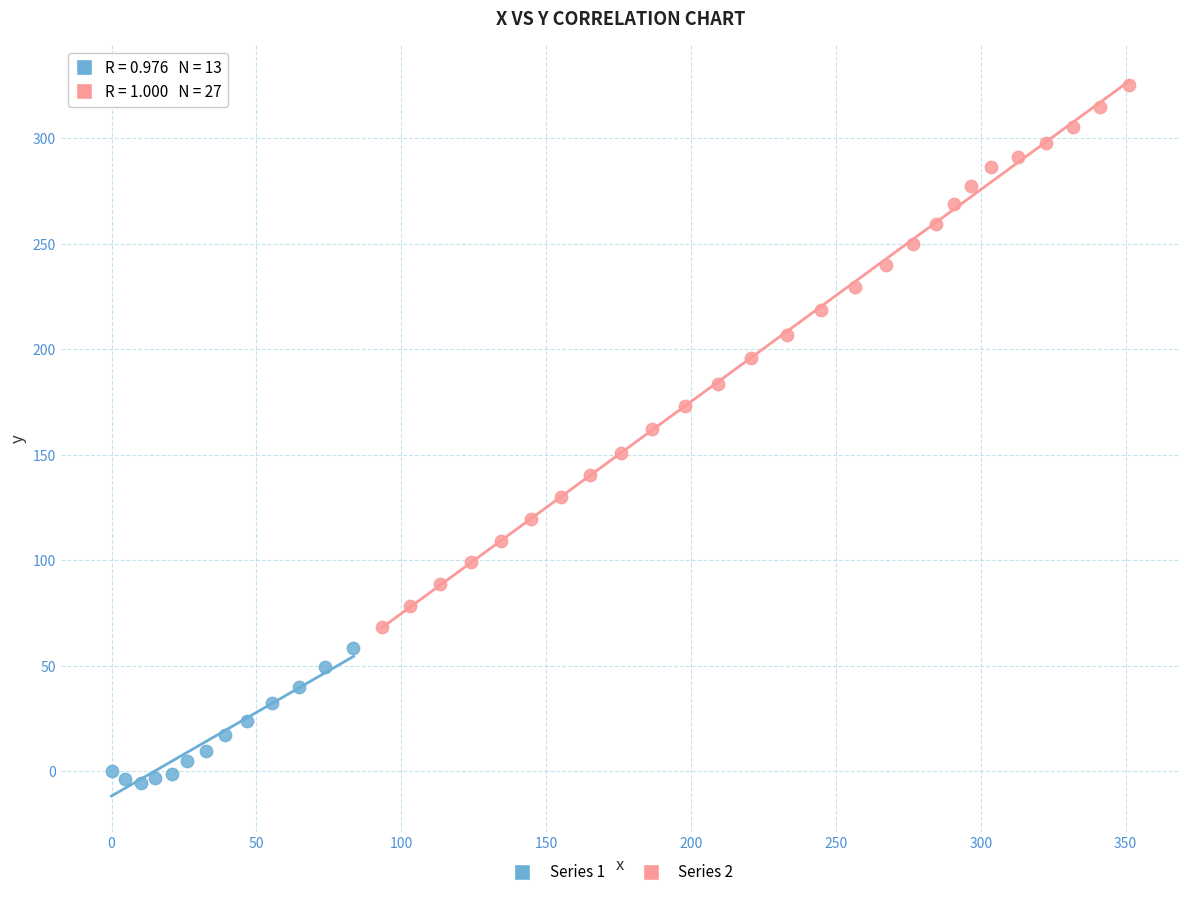

Which series reaches the minimum Y coordinate?

Series 1